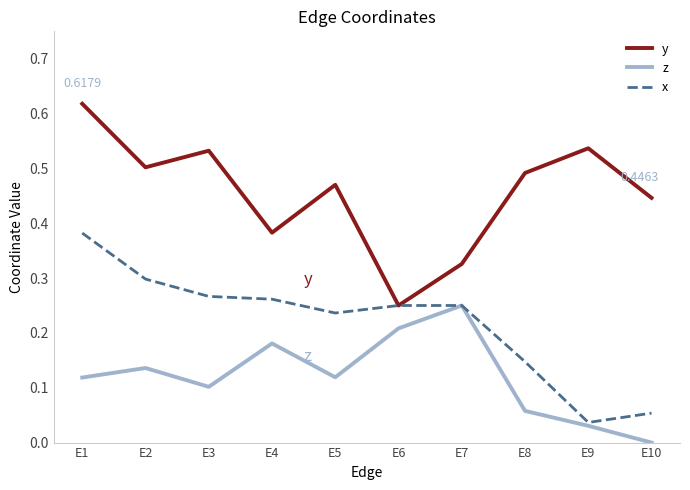

Between E8 and E10, which series saw the biggest shift?

x